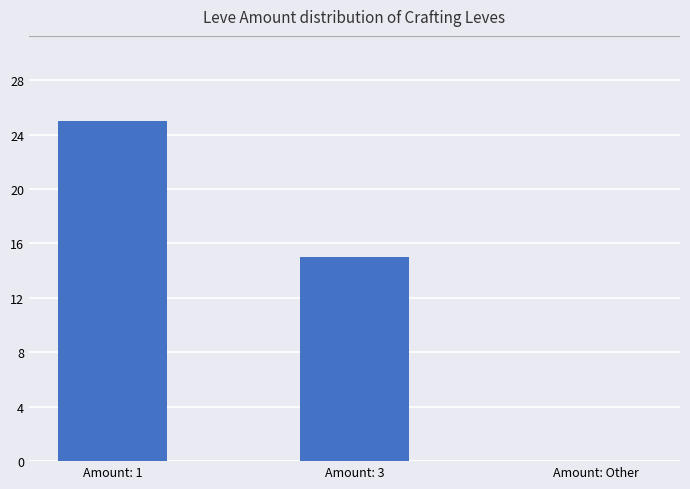

Reading left to right, what are all the values shown in this chart?

25	15	0